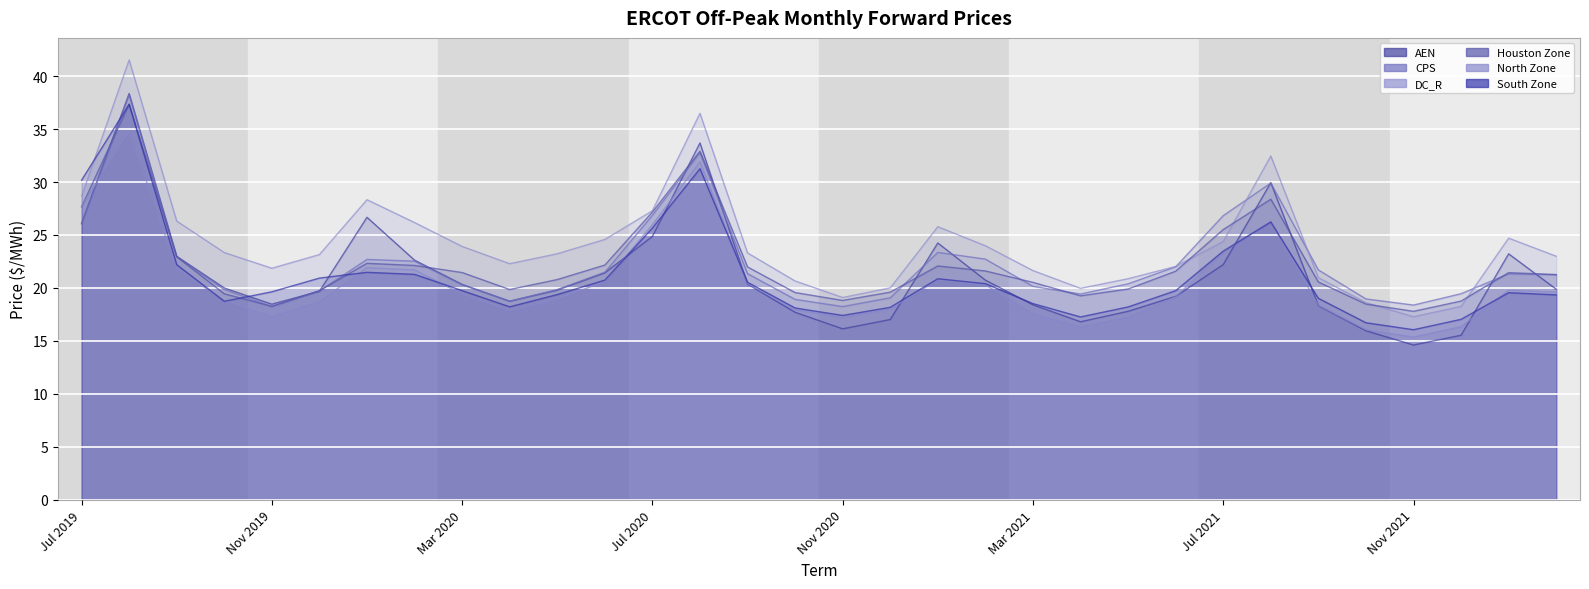

What is the total value across all series at Jul 2019?

166.3